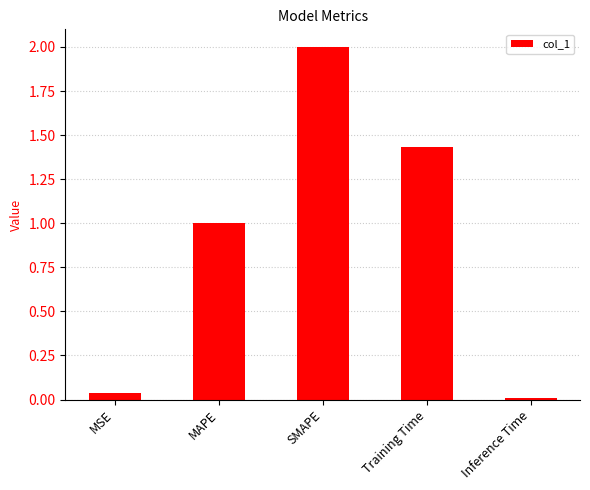

List the labels in order of value, smallest first.

Inference Time, MSE, MAPE, Training Time, SMAPE